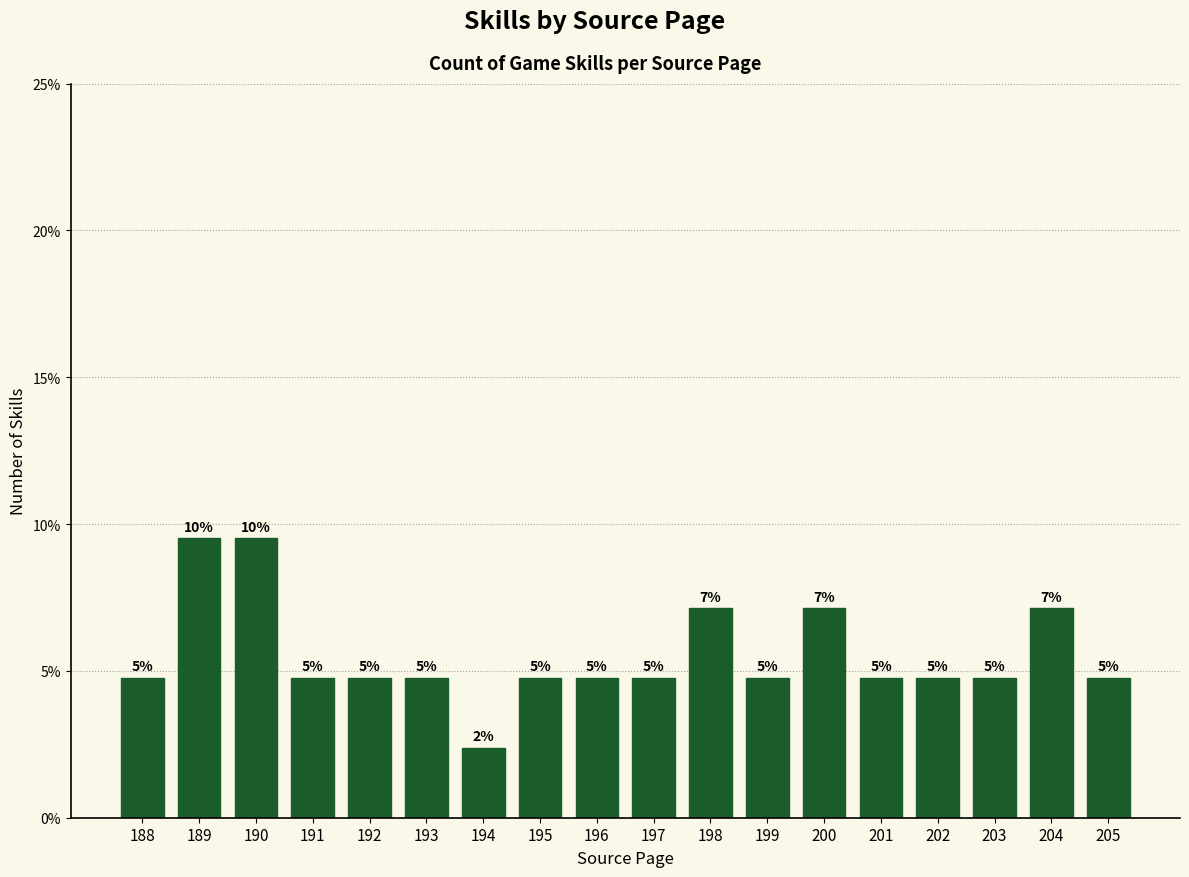

What is the sum of the values at 202 and 205?

9.5